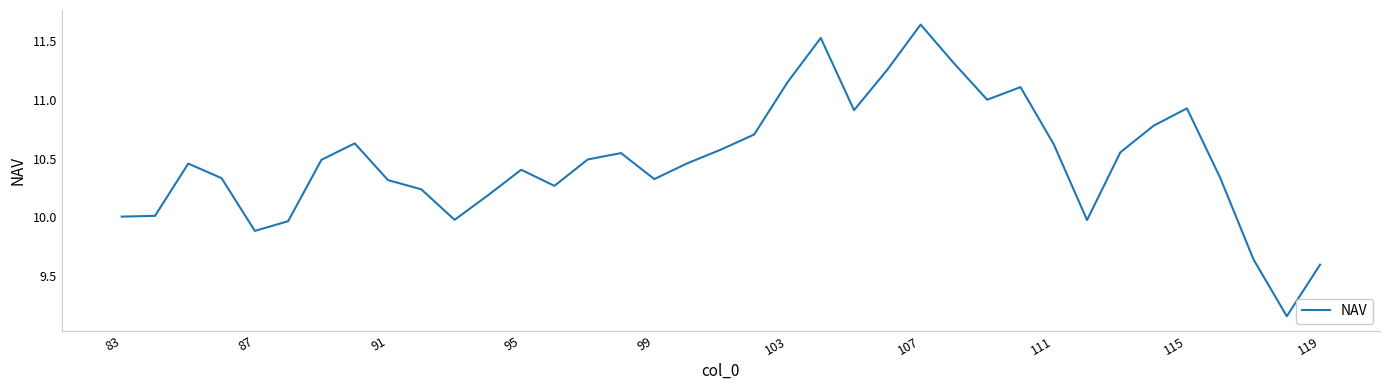

What is the difference between the maximum and minimum values?

2.5